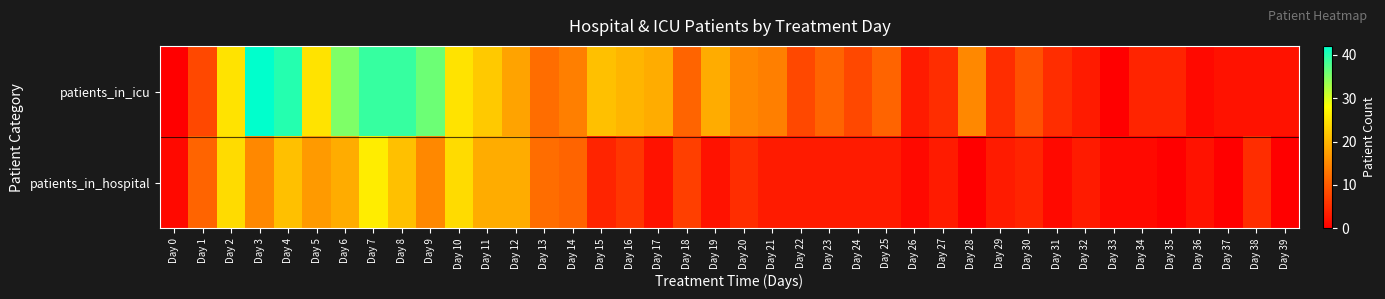

At how many categories does at least one series exceed 1?

38